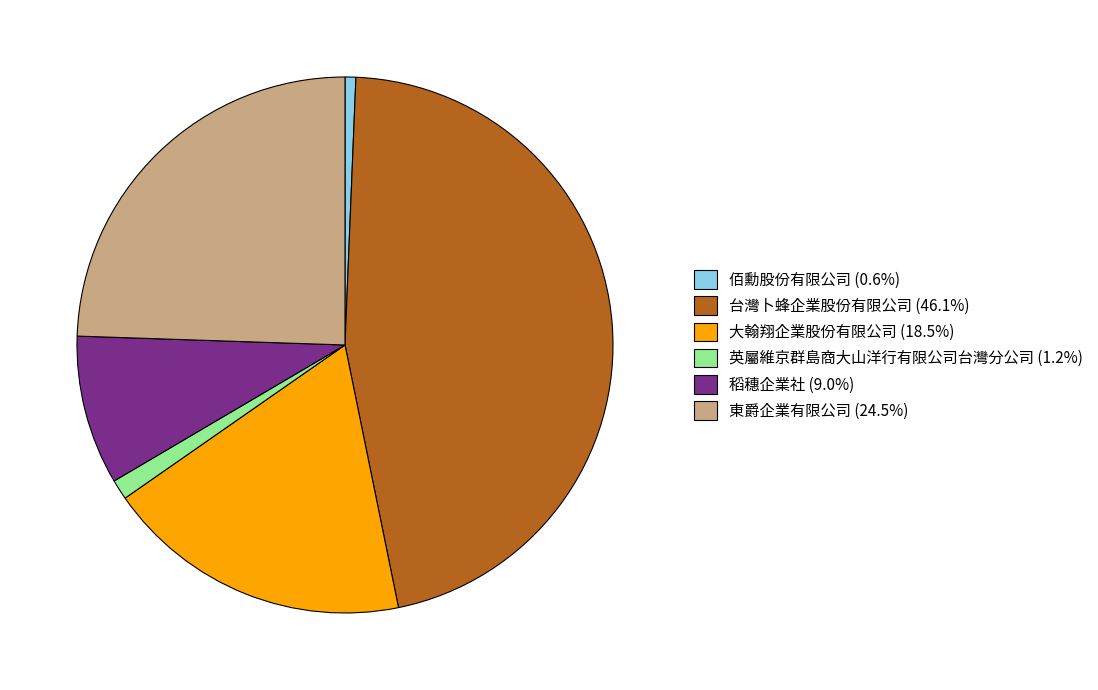

Which has a higher value, 台灣卜蜂企業股份有限公司 or 東爵企業有限公司?

台灣卜蜂企業股份有限公司